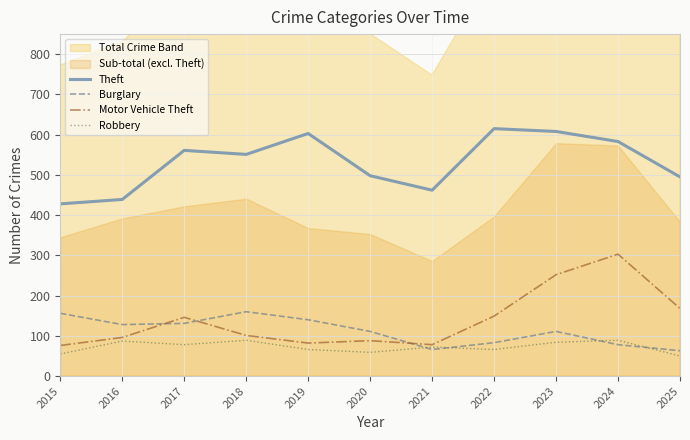

What is the difference between the Motor Vehicle Theft values at 2022 and 2018?

48